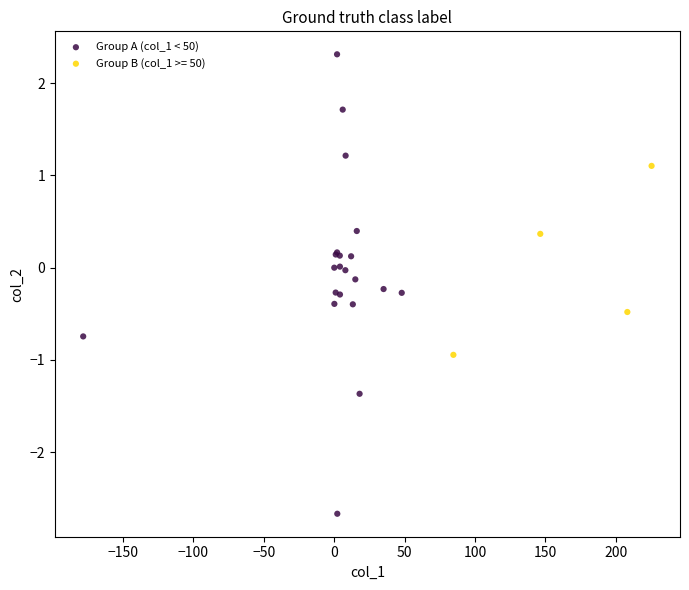

Which series contains the highest Y value?

Group A (col_1 < 50)